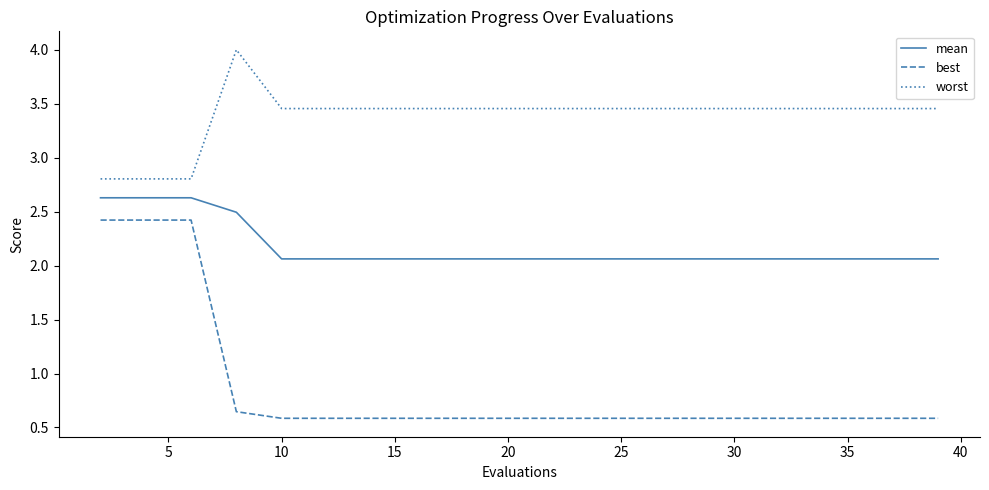

True or false: mean and best cross at least once.

False